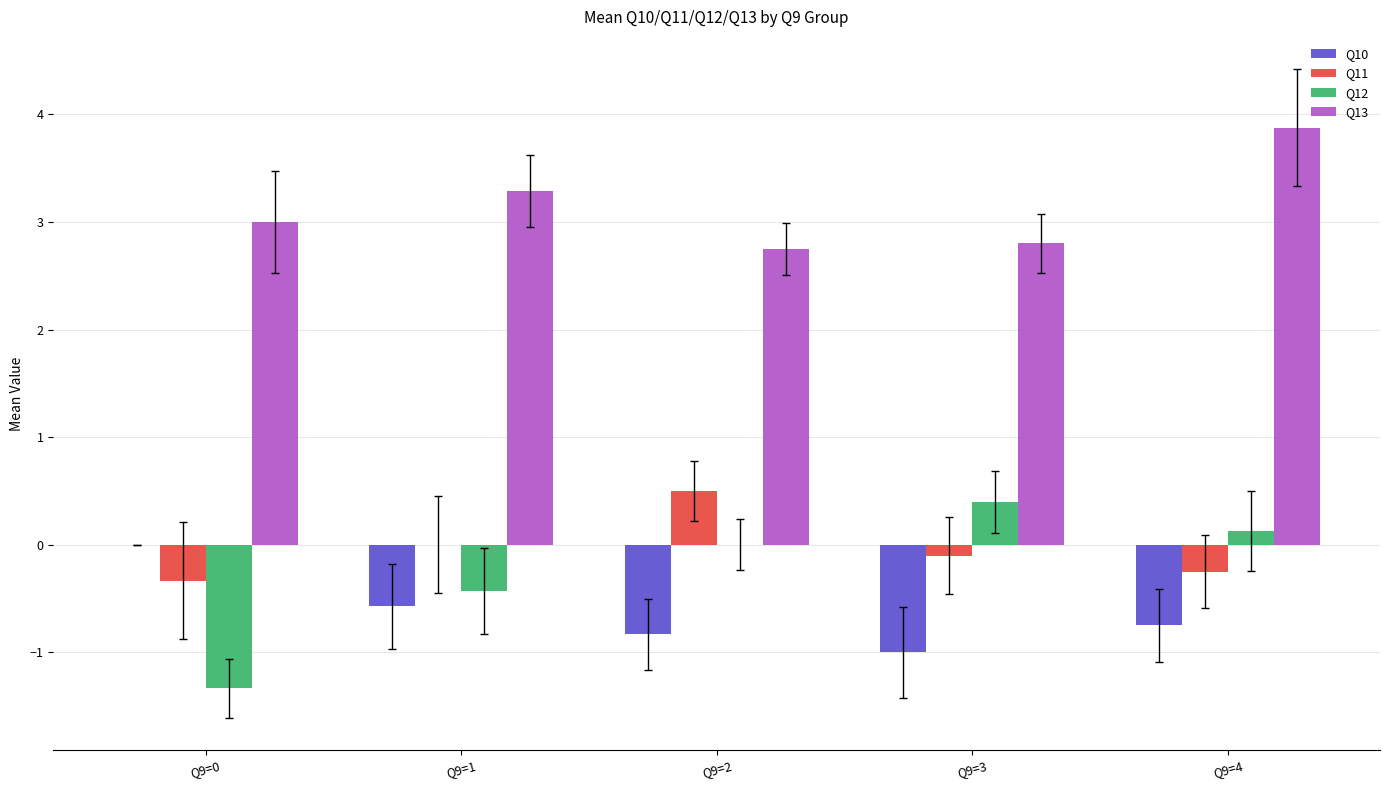

The Q13 series shows 6.6 at Q9=4. True or false?

False